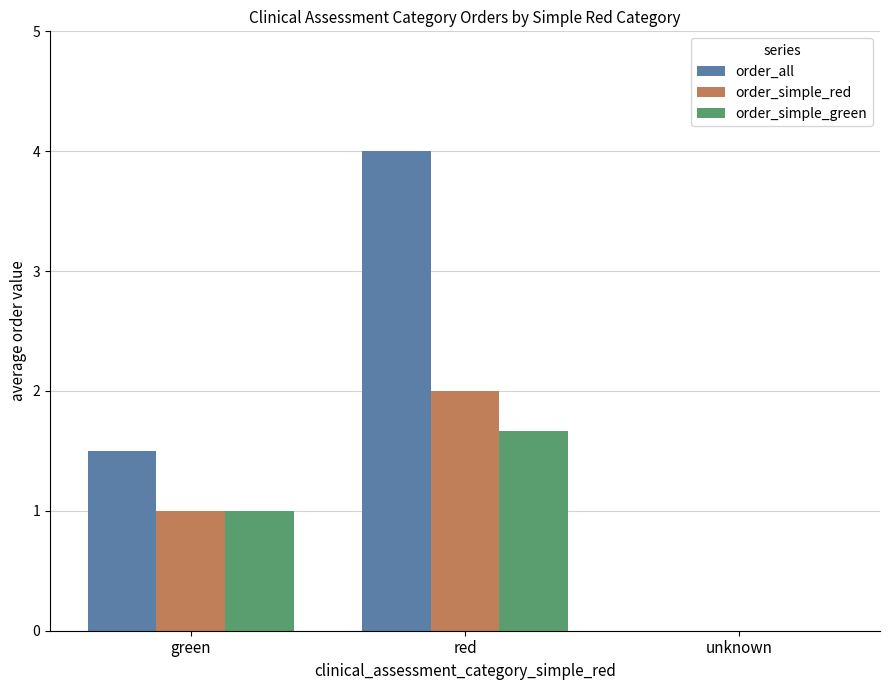

At which category is the sum across all series the highest?

red